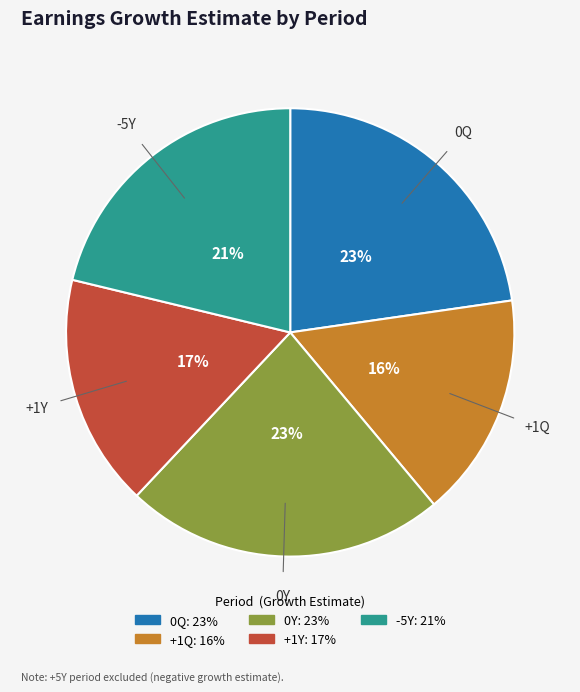

To the nearest percent, what is the average slice percentage?

20%